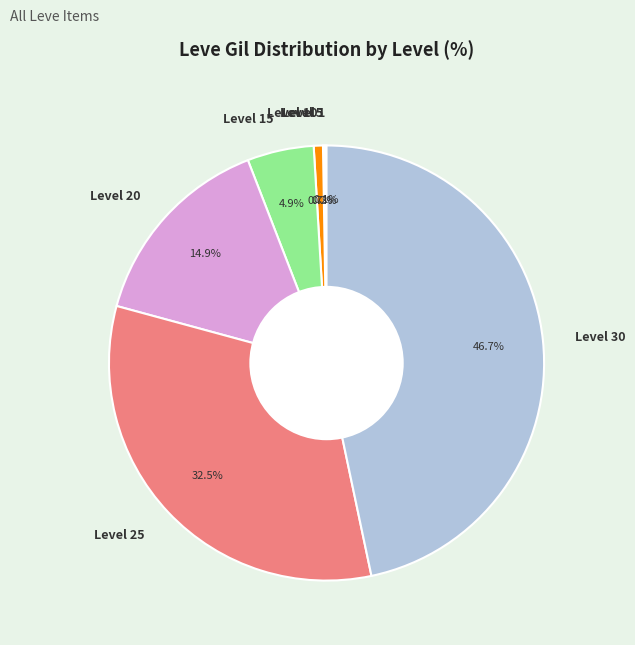

Which slice is the largest?

Level 30